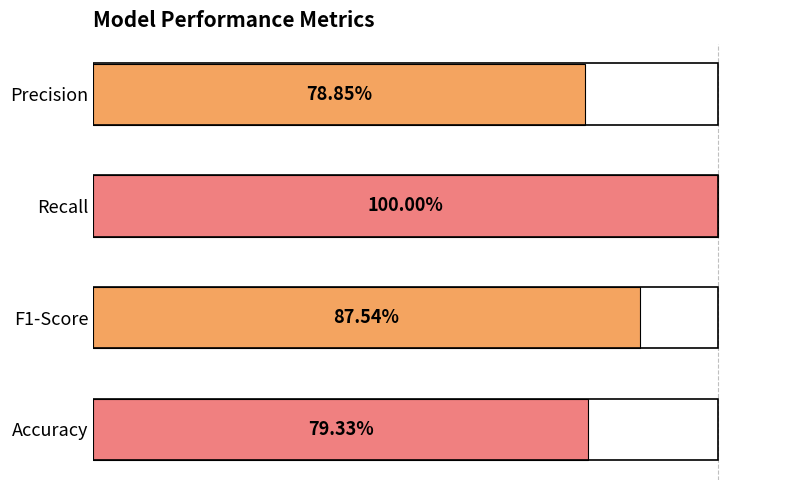

Are the bars horizontal?

Yes